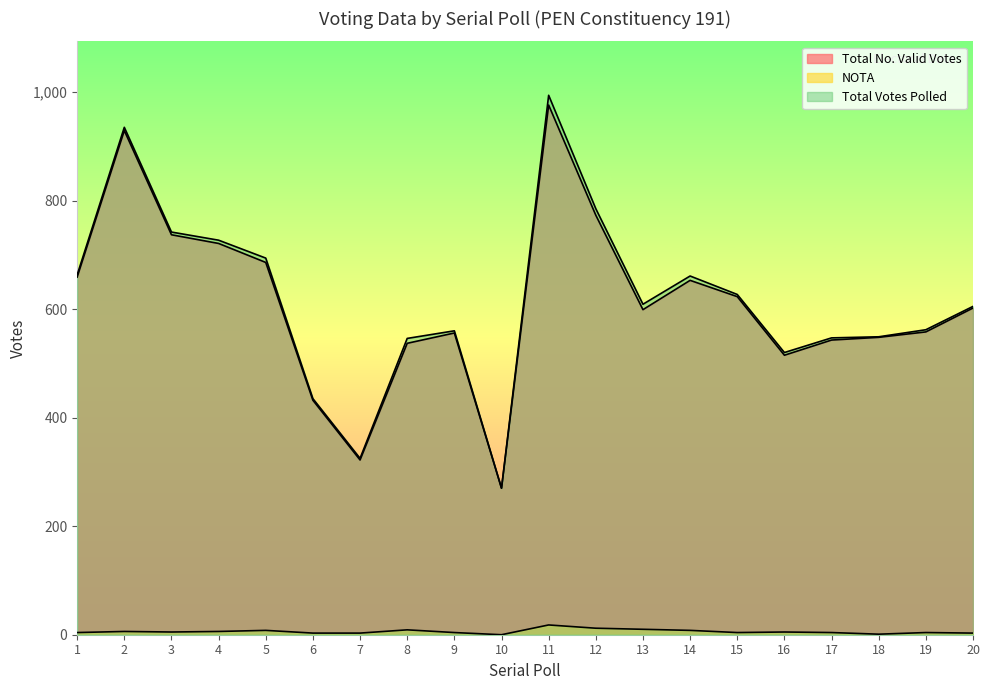

How many values in the Total No. Valid Votes series are below 602?

10